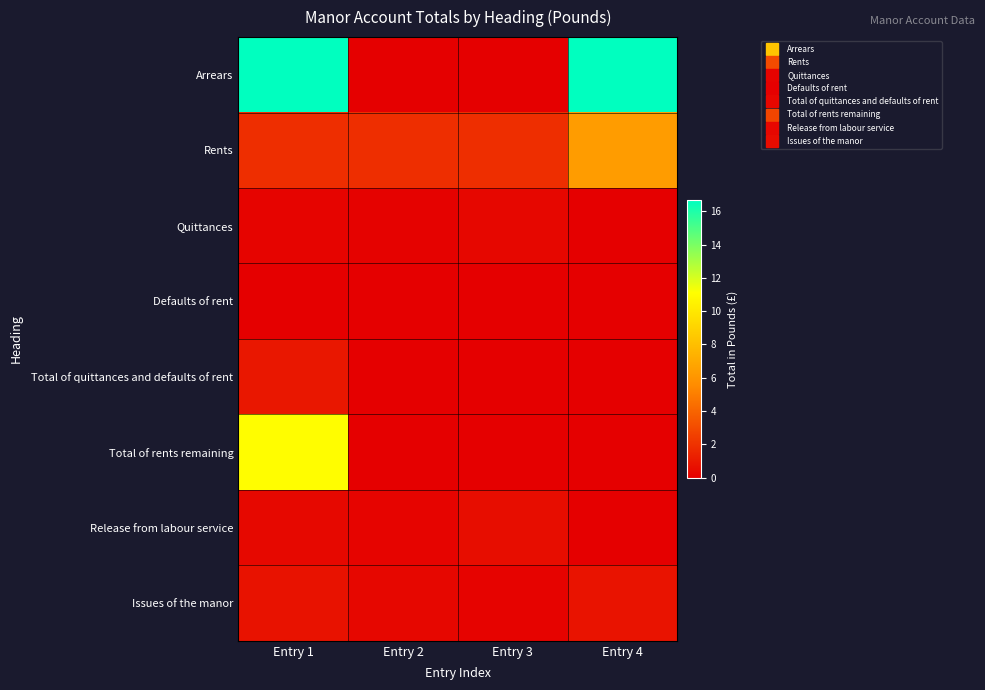

At which category is the sum across all series the highest?

Entry 1